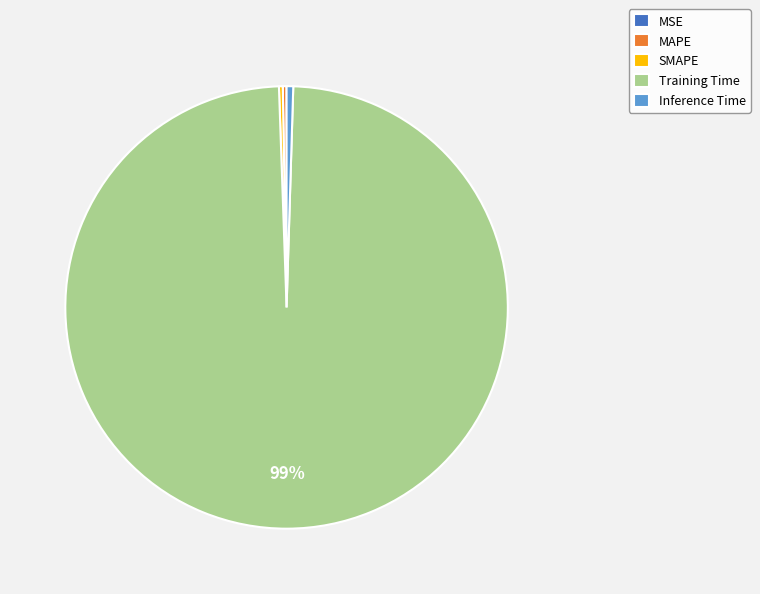

Is it true that Inference Time is 0% of the pie?

True